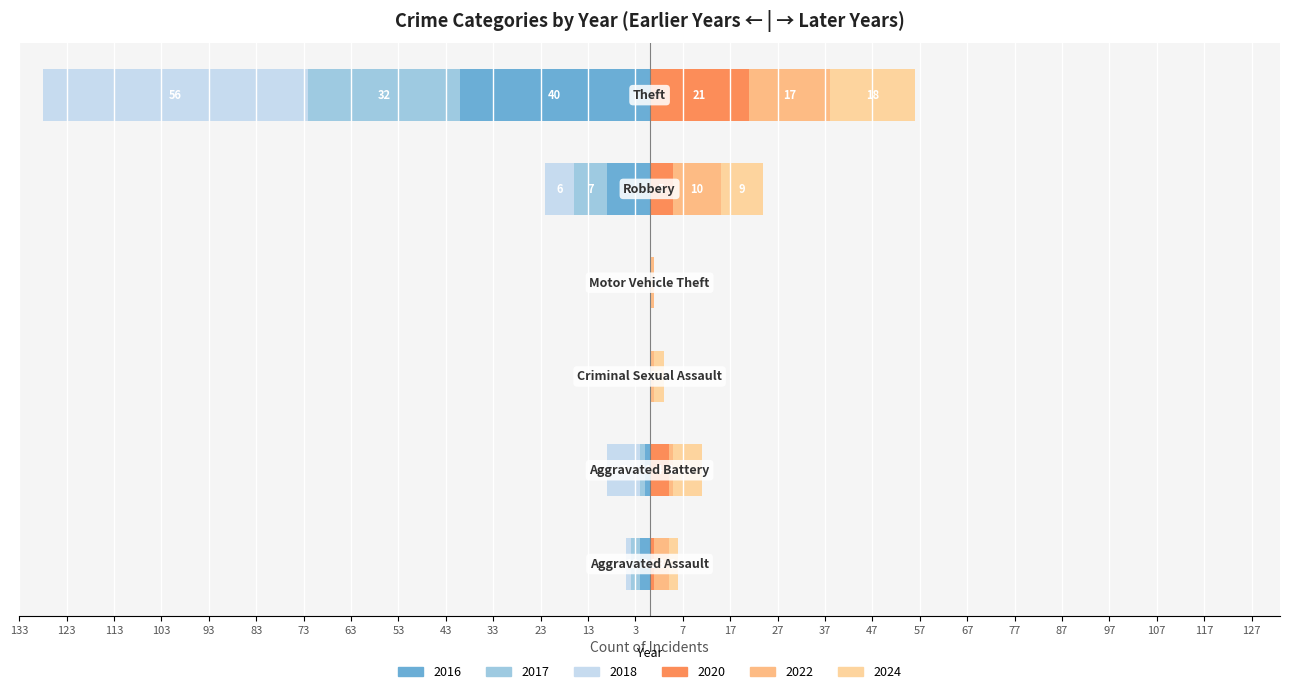

Where does the 2017 series first go above 2?

Robbery